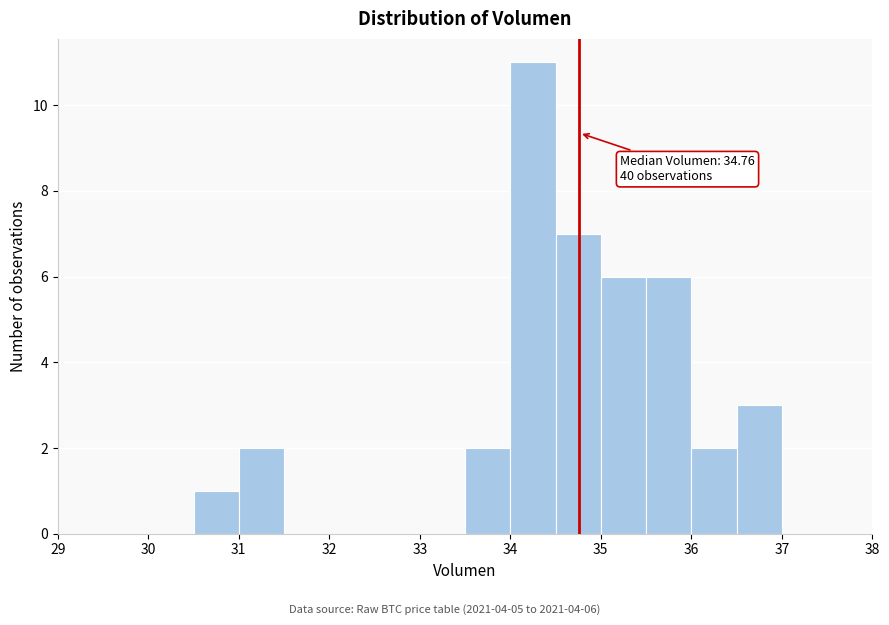

Over which range of the x-axis is the bar tallest?

34.0 to 34.5